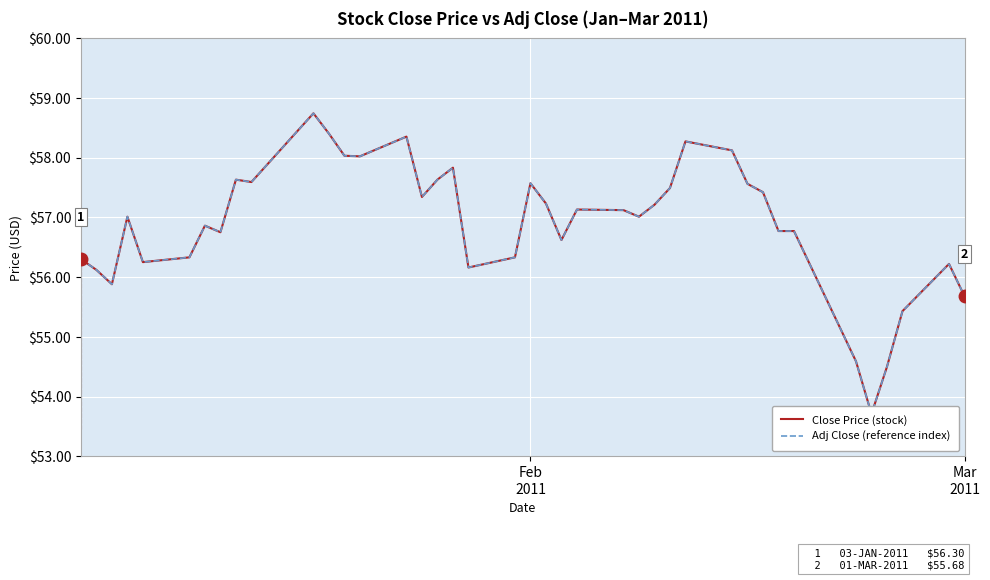

In Close Price (stock), how many points are lower than both neighbors (excluding endpoints)?

10